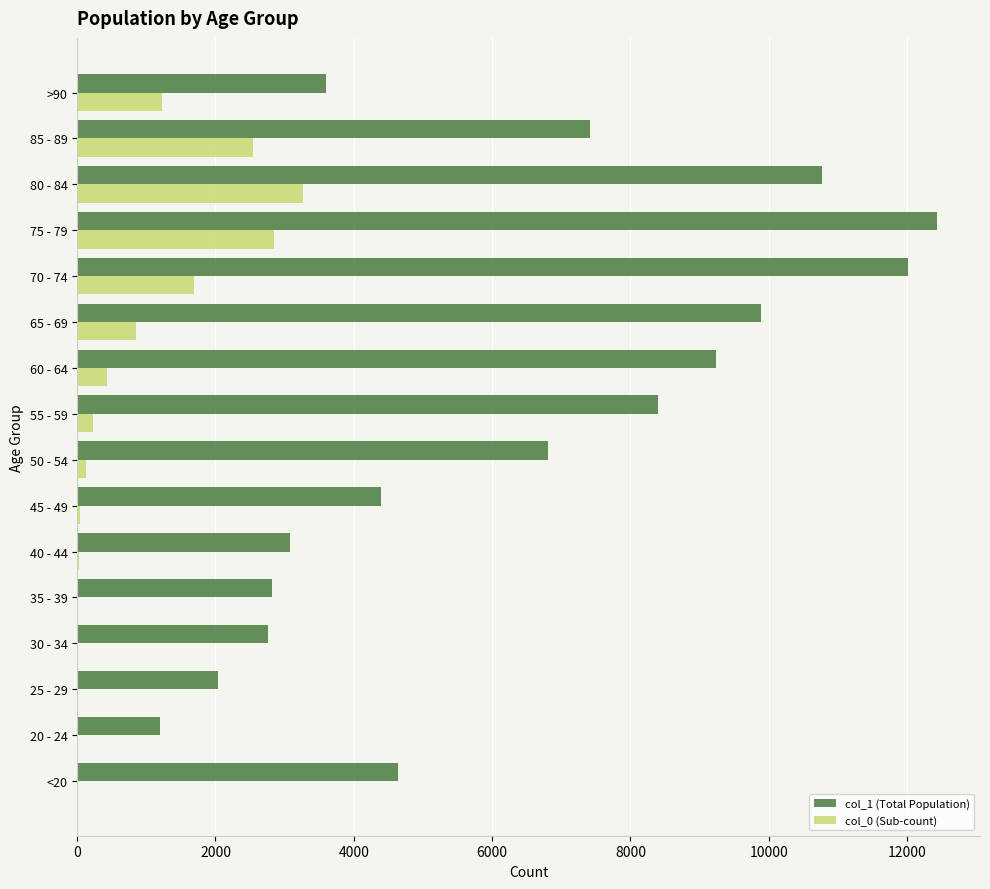

At which category is the sum across all series the highest?

75 - 79